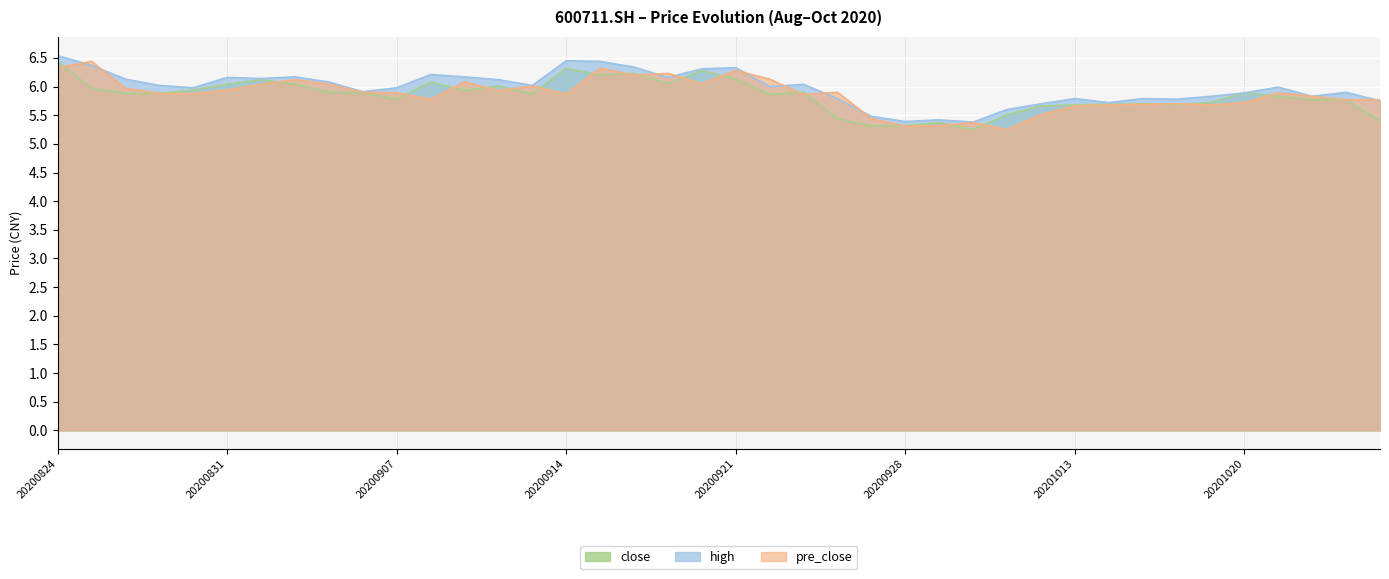

What is the average value of the high series?

6.0